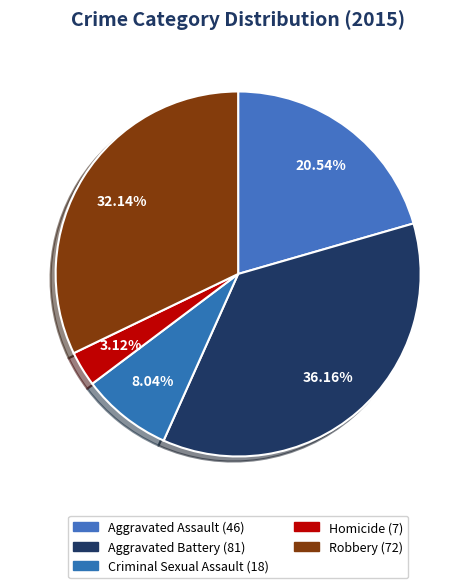

Is Aggravated Battery the majority of the pie?

No